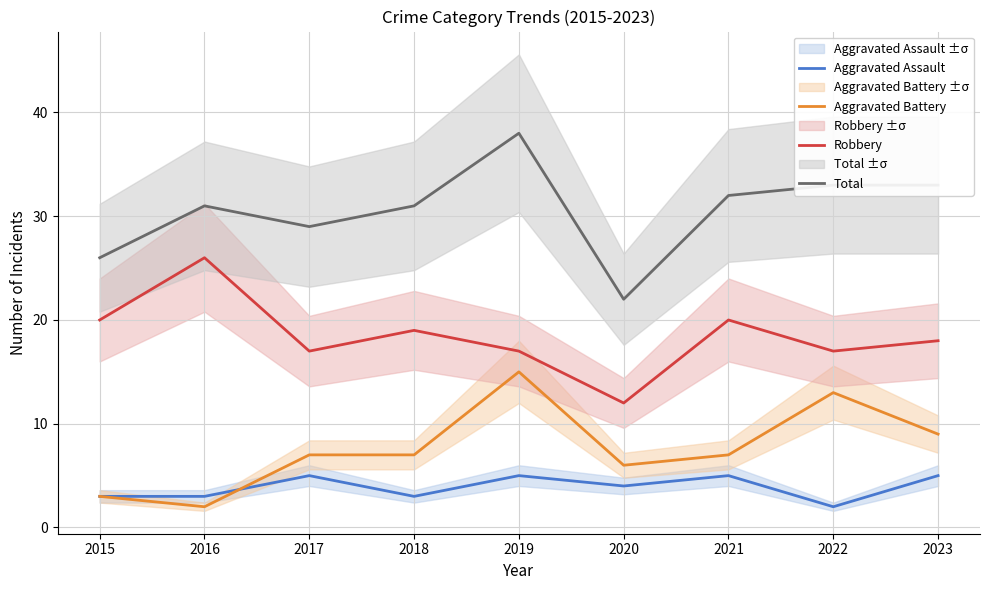

Rank the series at 2017 from lowest to highest value.

Aggravated Assault, Aggravated Battery, Robbery, Total